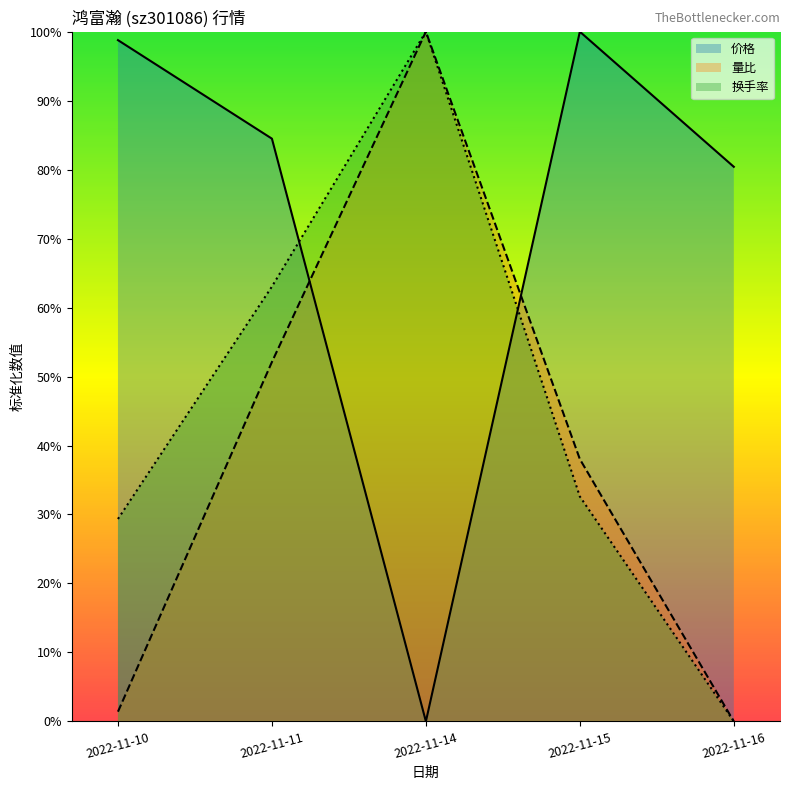

At 2022-11-10, list the series in order from smallest to largest.

量比, 换手率, 价格